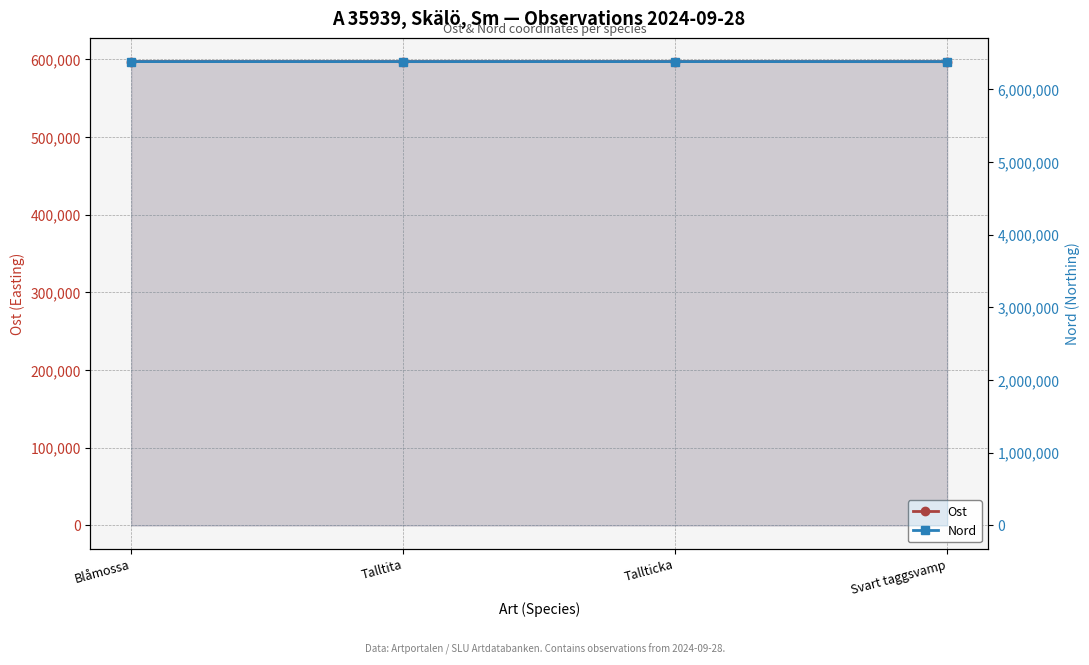

True or false: Nord has a value of 2747110 at Talltita.

False